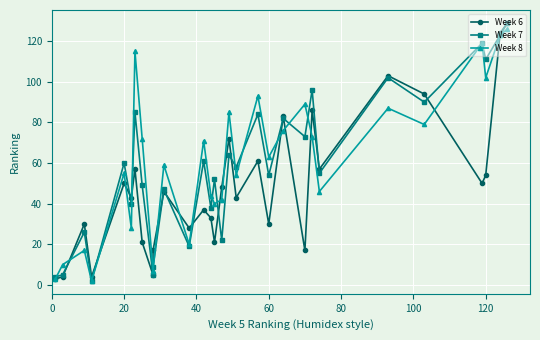

What is the minimum value for Week 8?

2